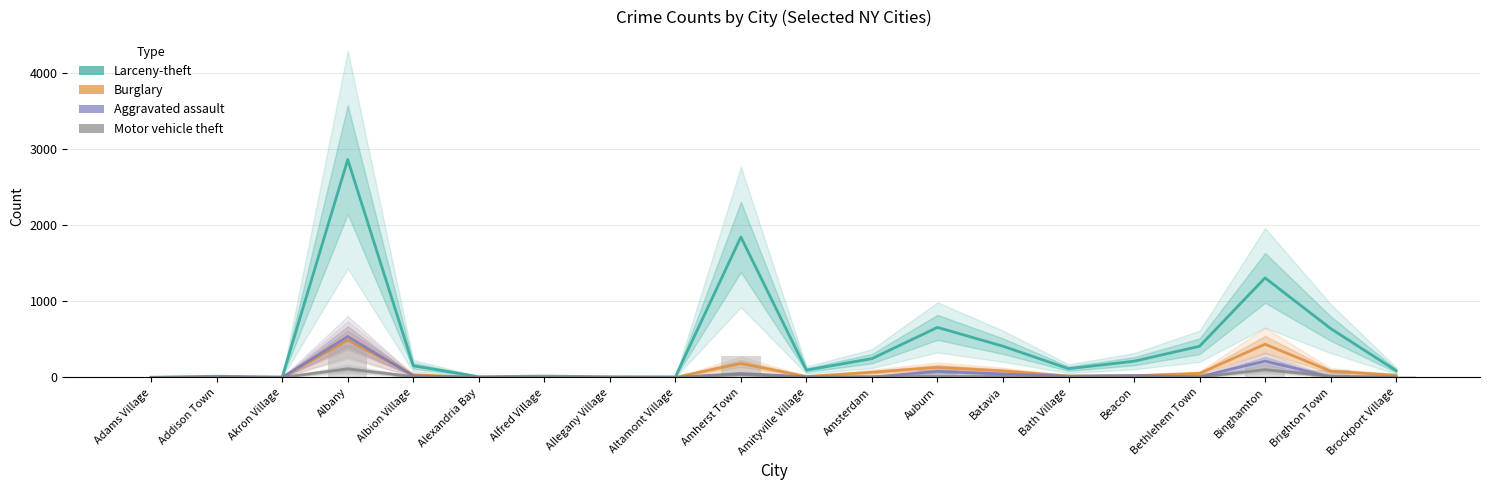

The value of Aggravated assault at Amsterdam is 4. True or false?

True